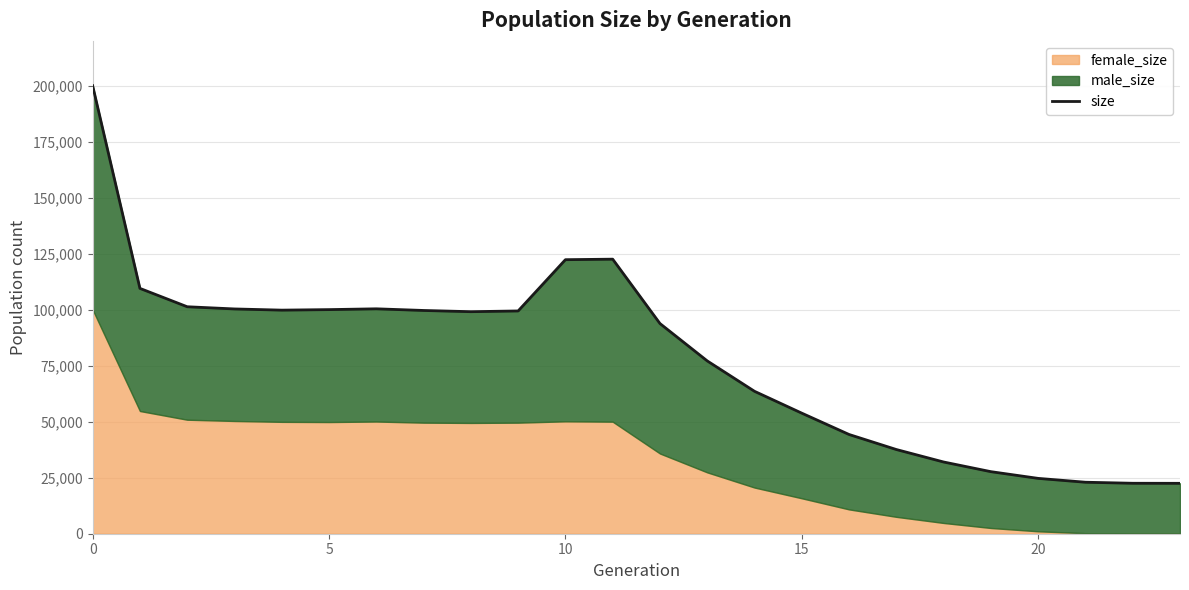

How many interior local valleys (lower than both neighbors) does the data have?

2